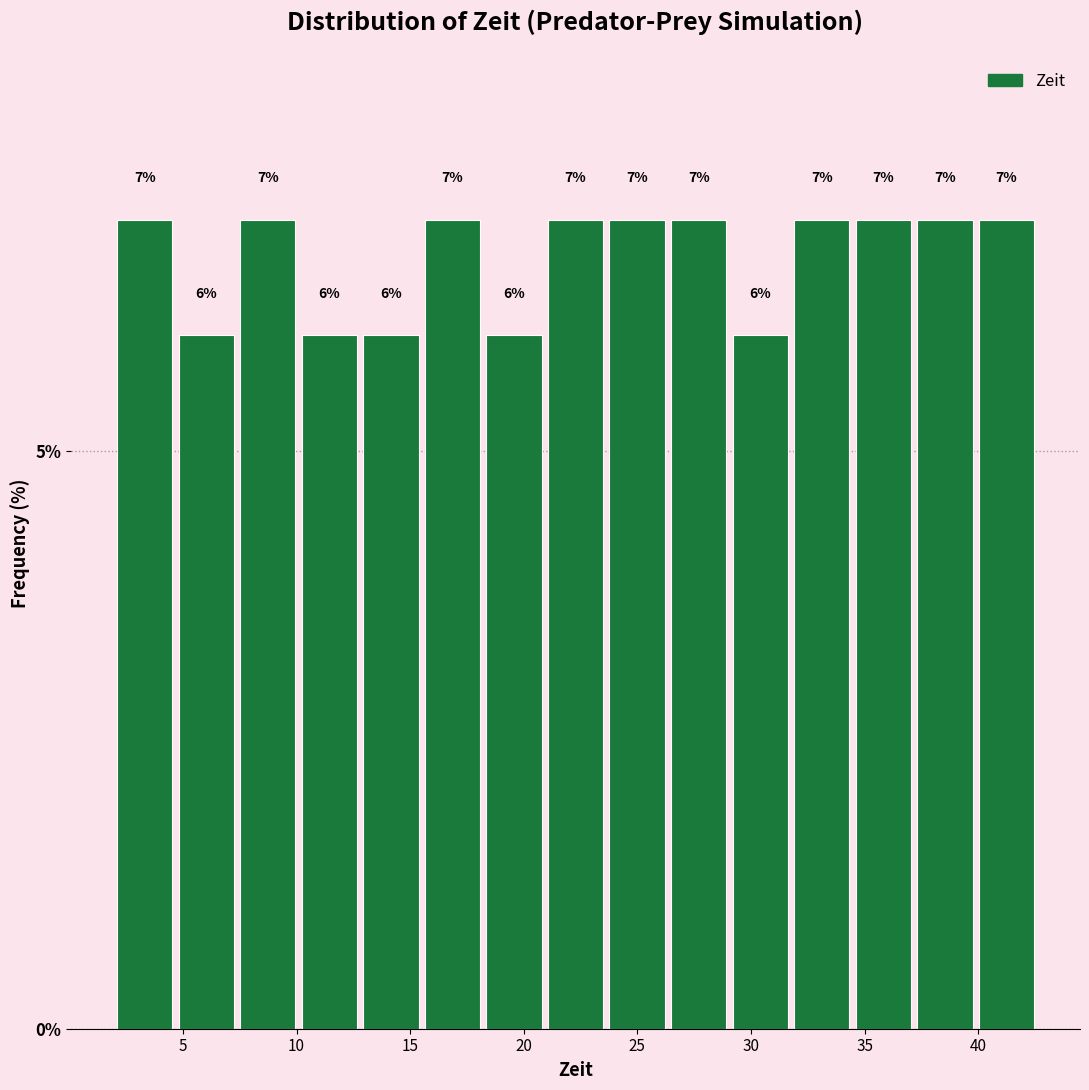

Reading left to right, list every bar in this chart as the range it spans on the x-axis followed by its height. The bar edges are not printed on the chart, so give them approximately, as read against the axis.

2.0 to 4.5: 7
4.5 to 7.5: 6
7.5 to 10.0: 7
10.0 to 13.0: 6
13.0 to 15.5: 6
15.5 to 18.0: 7
18.0 to 21.0: 6
21.0 to 23.5: 7
23.5 to 26.5: 7
26.5 to 29.0: 7
29.0 to 32.0: 6
32.0 to 34.5: 7
34.5 to 37.0: 7
37.0 to 40.0: 7
40.0 to 42.5: 7